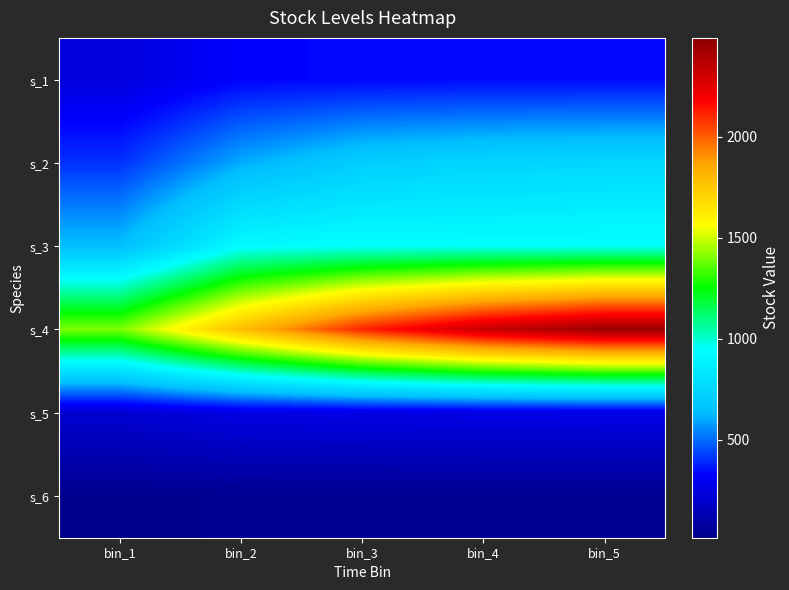

Reading right to left, what are all the values shown in this chart?

s_1: bin_5=339.4	bin_4=338.2	bin_3=335.8	bin_2=329.3	bin_1=241.2
s_2: bin_5=755.3	bin_4=744.8	bin_3=708.7	bin_2=604.3	bin_1=407.1
s_3: bin_5=952.3	bin_4=951.6	bin_3=949.8	bin_2=929.1	bin_1=640.8
s_4: bin_5=2446.4	bin_4=2326.4	bin_3=2112.4	bin_2=1785.6	bin_1=1400.5
s_5: bin_5=263.4	bin_4=262.2	bin_3=260.1	bin_2=255.8	bin_1=207.2
s_6: bin_5=34.6	bin_4=34.6	bin_3=34.6	bin_2=34.6	bin_1=30.0